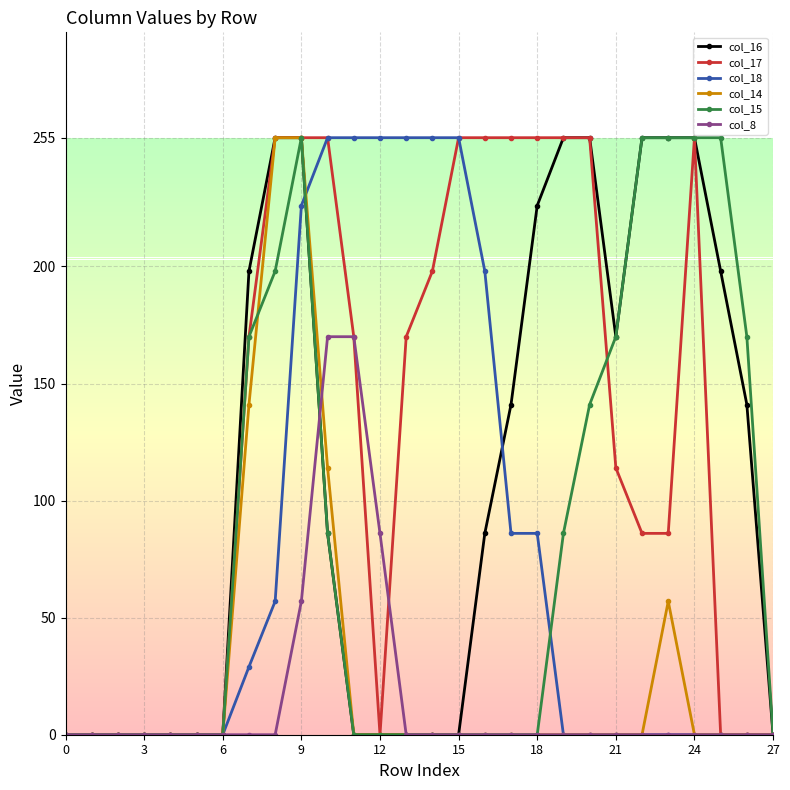

How many series are shown in this chart?

6